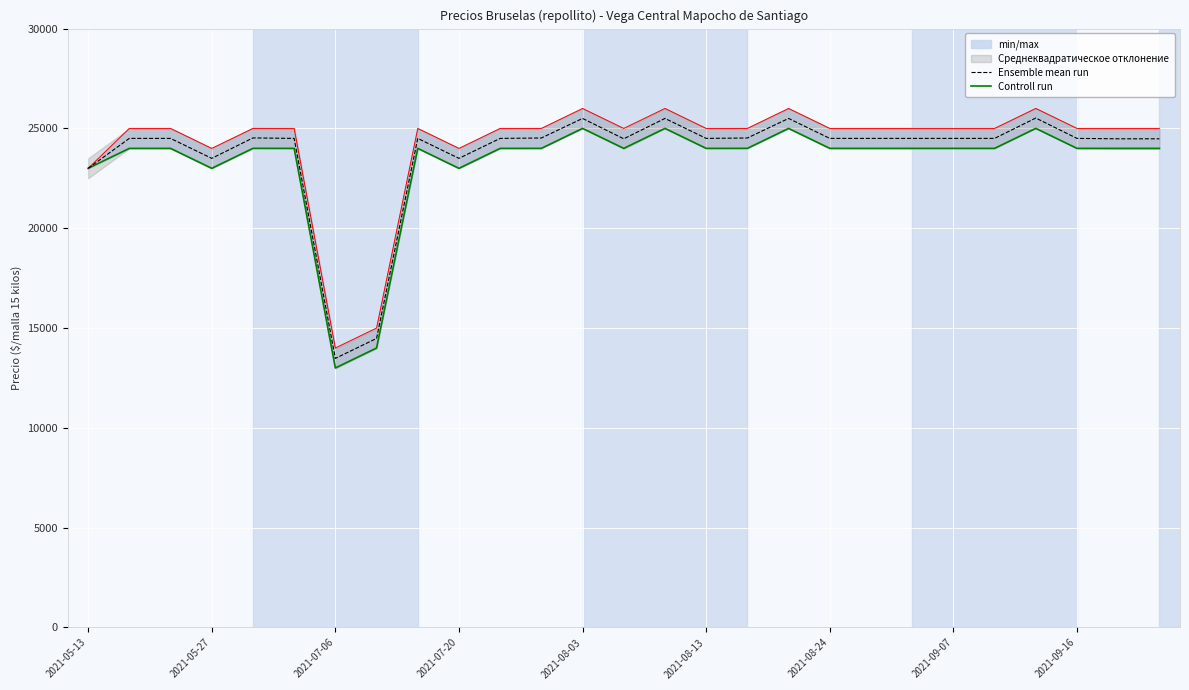

What is the maximum value for Ensemble mean run?

25520